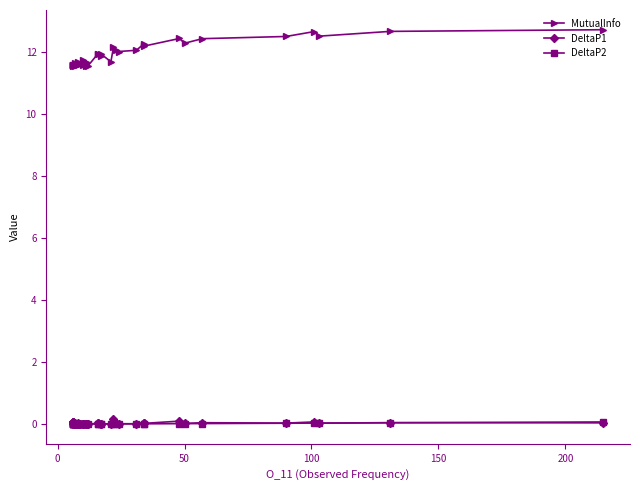

Is this an area chart (filled region under the line)?

No